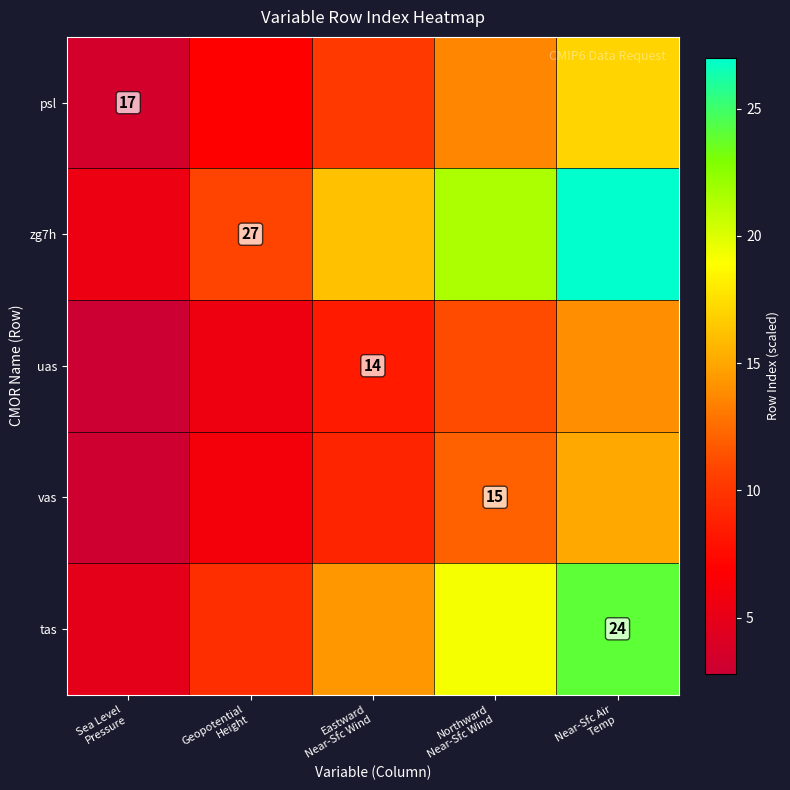

What is the difference between the tas values at Northward Near-Sfc Wind and Near-Sfc Air Temp?

4.8